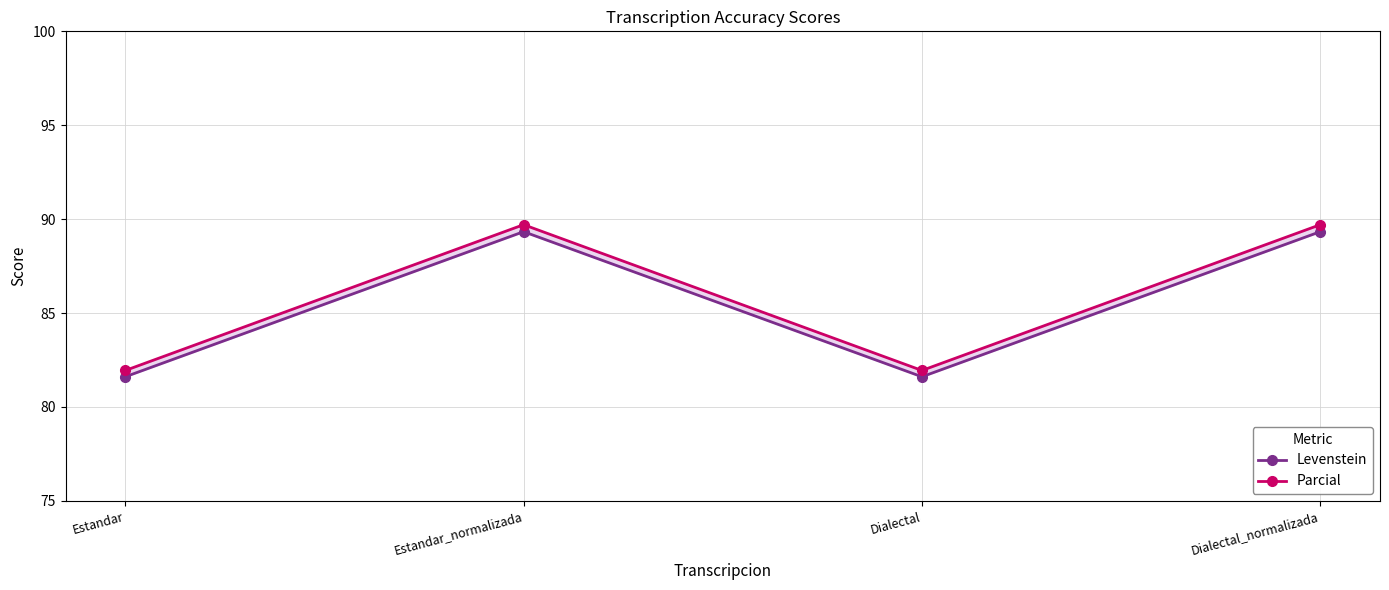

What is the approximate value of Levenstein at Dialectal?

81.6